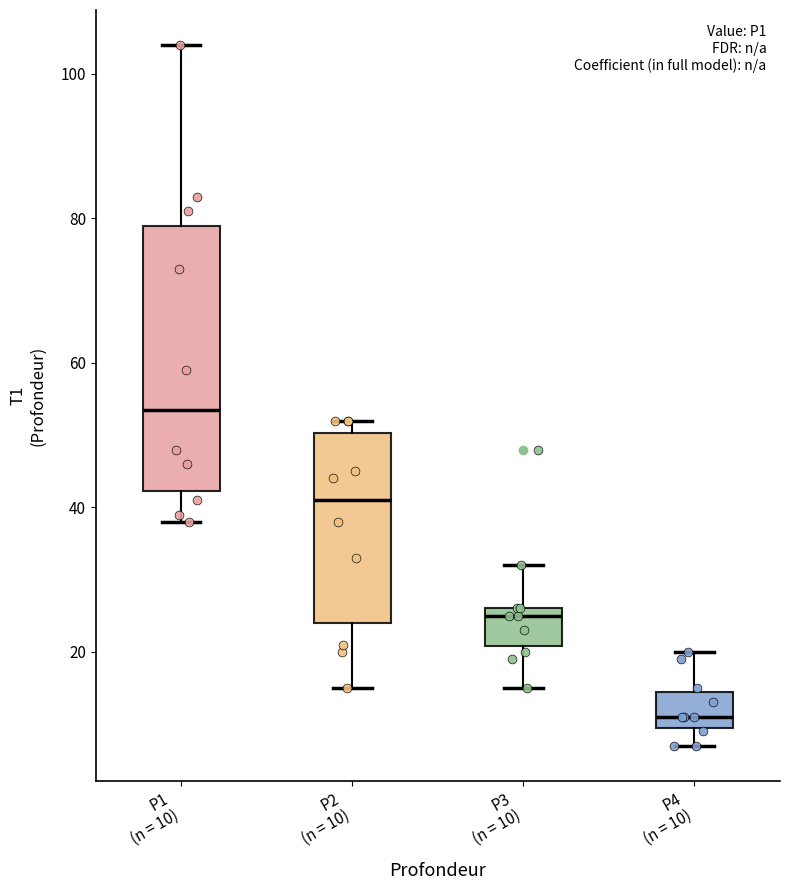

Which box has the highest median line?

P1 (n = 10)